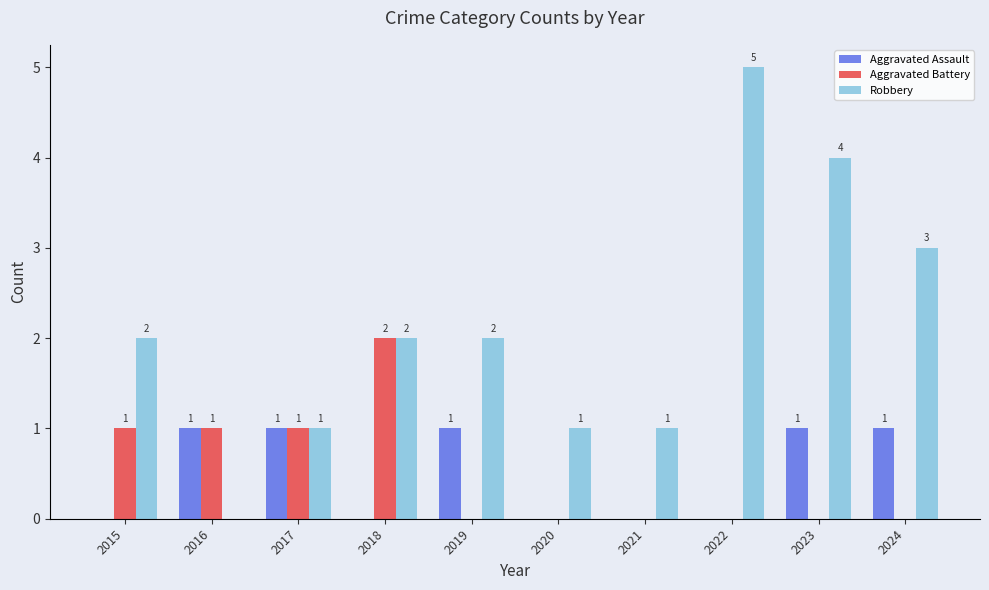

The value of Aggravated Battery at 2020 is 0. True or false?

True